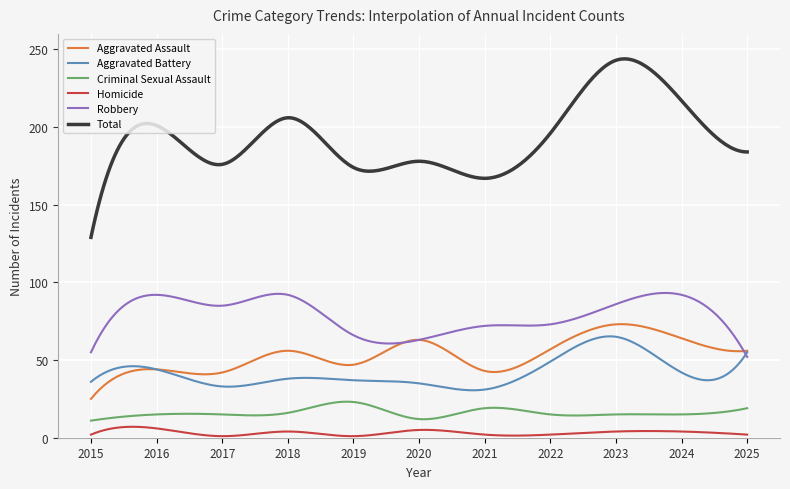

At how many categories does at least one series exceed 23?

300